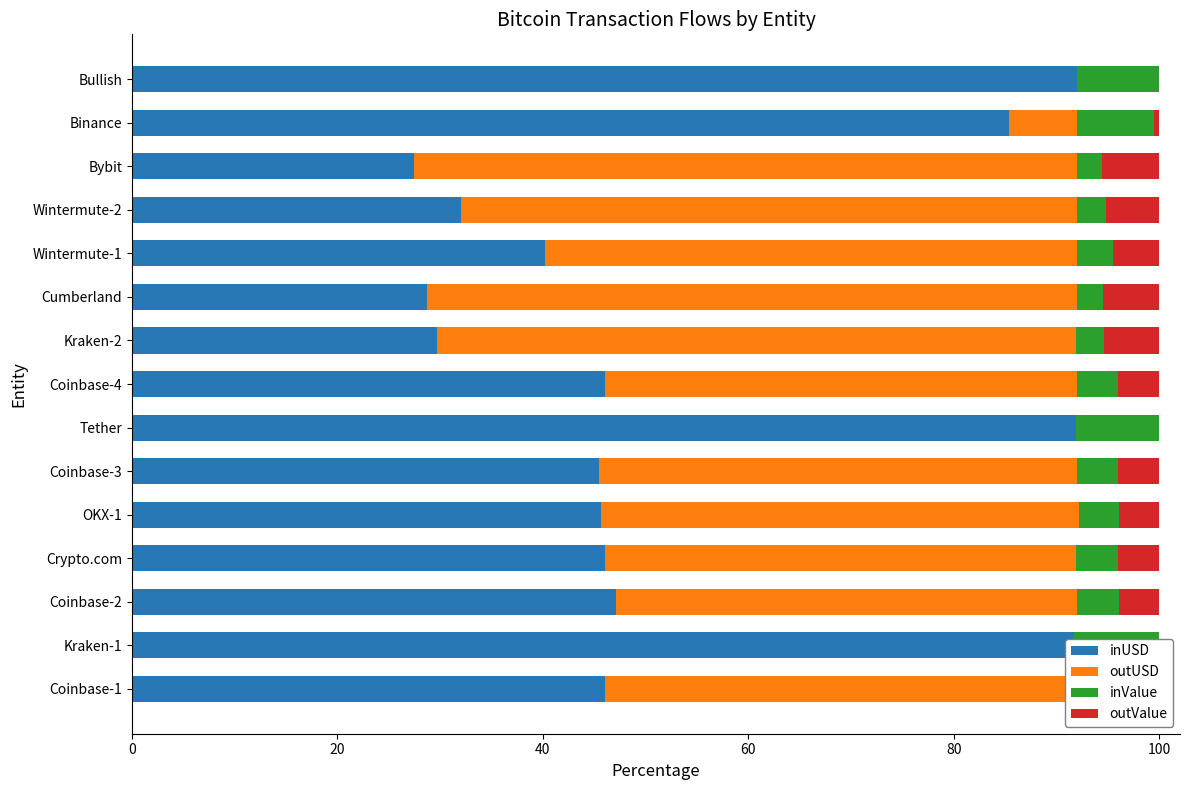

What is the sum of all inValue values?

69.7